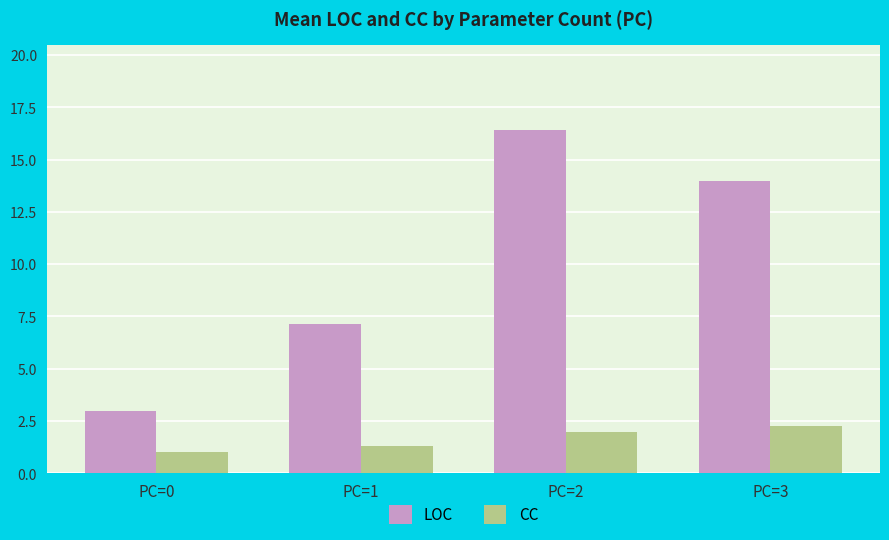

At which label does LOC reach its minimum?

PC=0